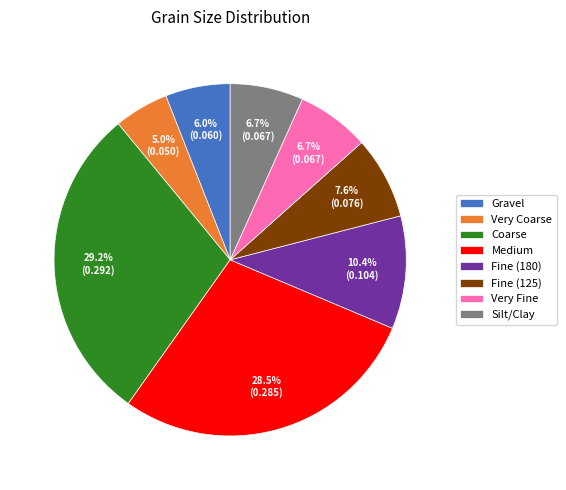

Which slice is the smallest?

Very Coarse